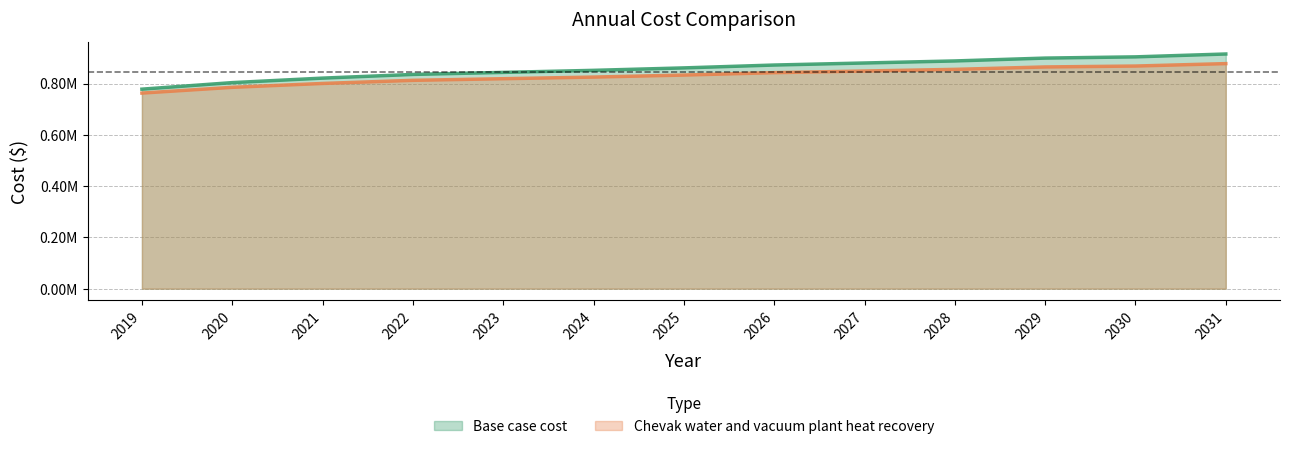

What are all the series names shown in the legend?

Base case cost, Chevak water and vacuum plant heat recovery